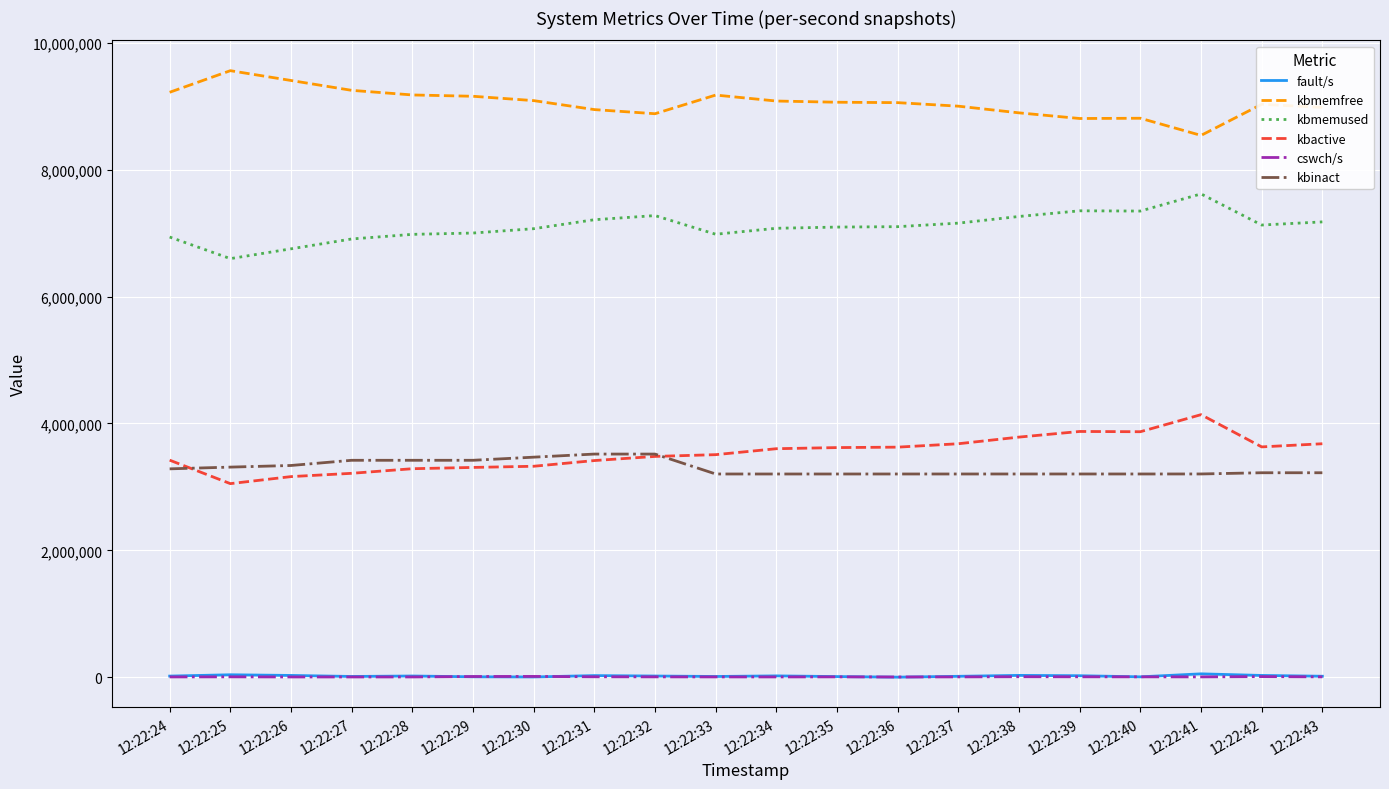

What is the greatest value displayed?

9559576